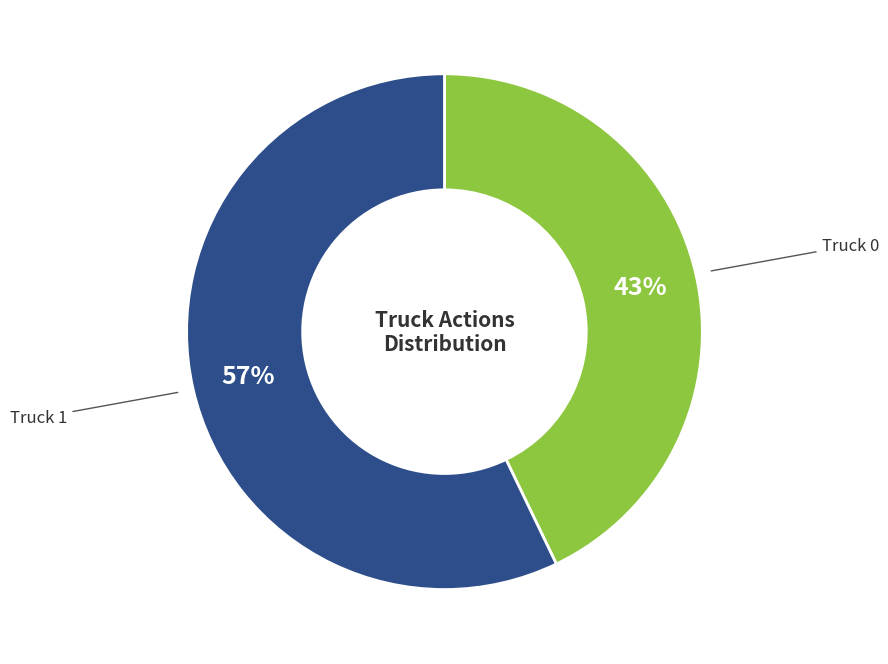

To the nearest percent, what is the average slice percentage?

50%